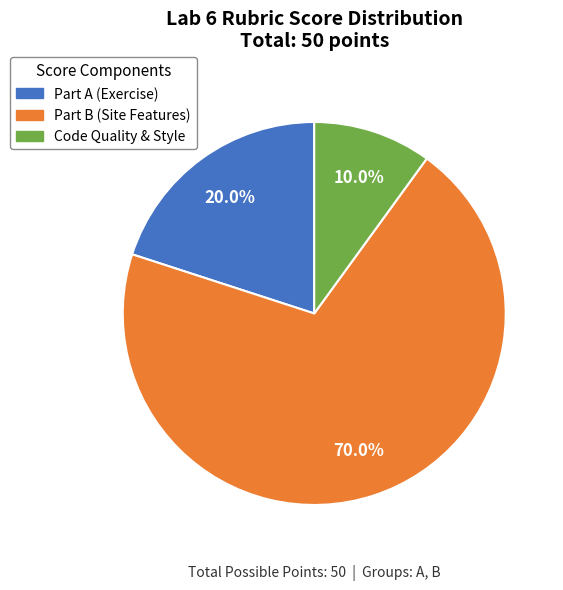

Is there a majority slice in this chart?

Yes